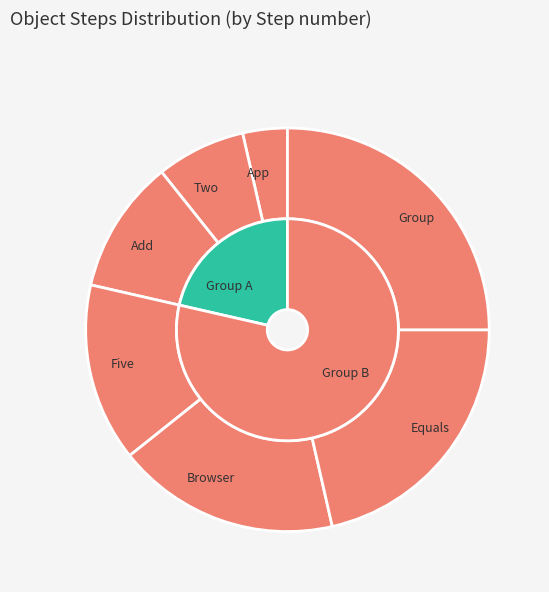

What percentage do App and Two together represent?

10.7%